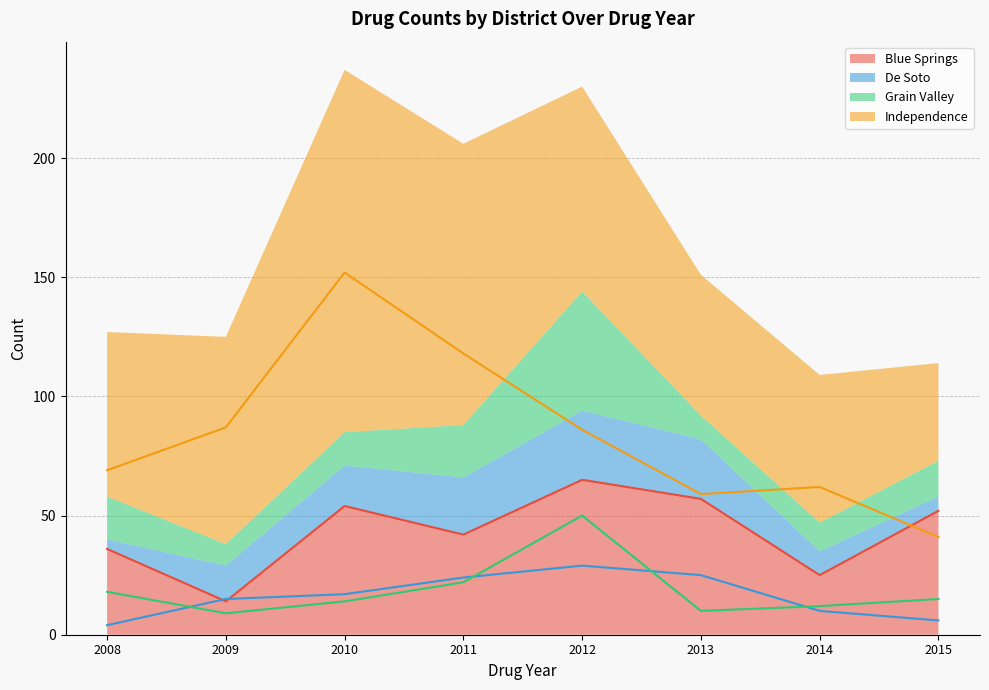

How many lines are shown in the chart?

4